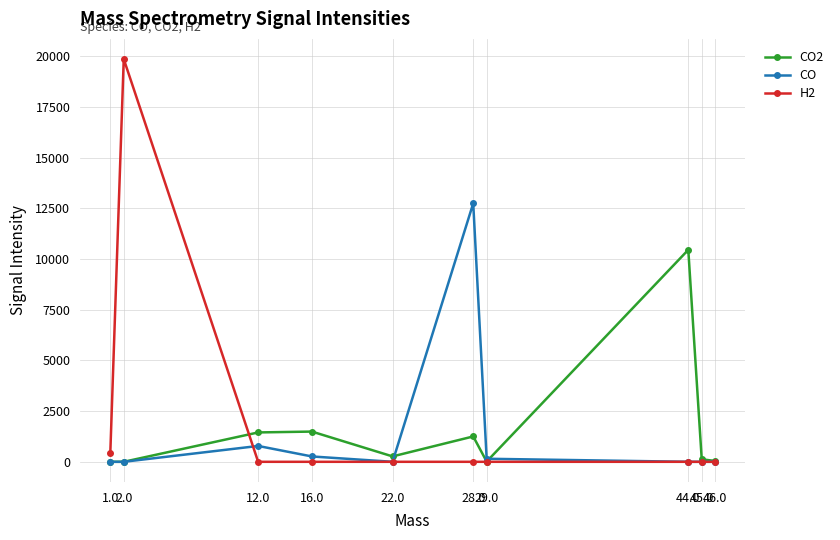

Where does the CO2 series first go above 266?

12.0